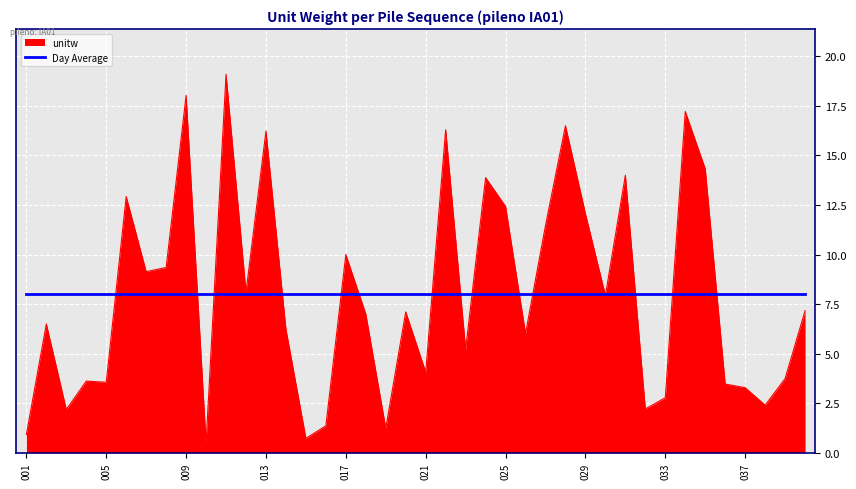

What is the minimum value shown in the chart?

0.5